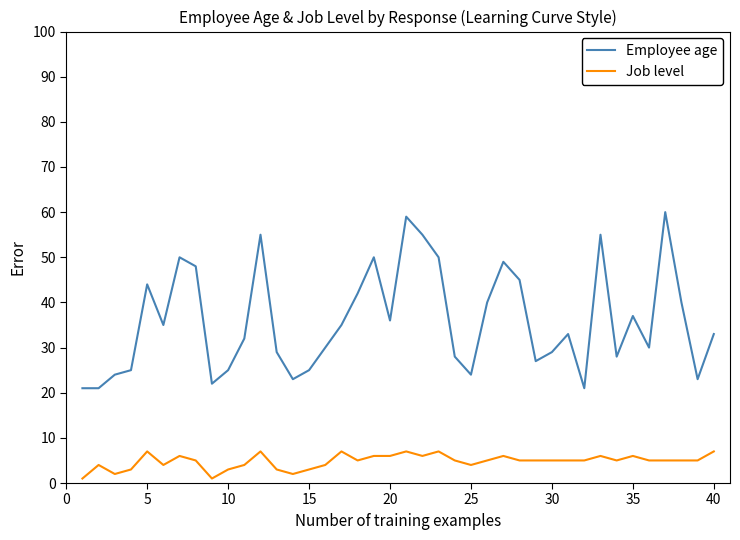

True or false: Job level and Employee age cross at least once.

False